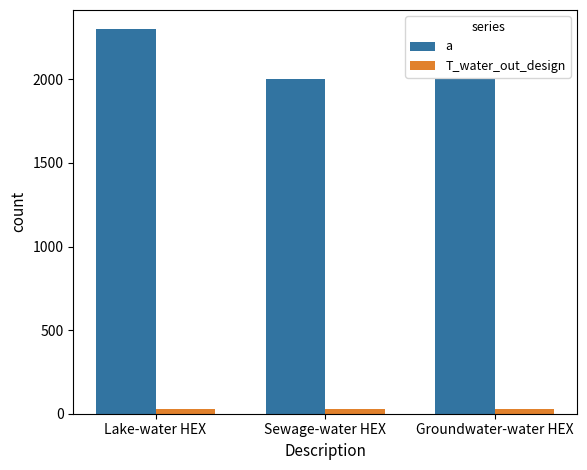

What is the sum of all T_water_out_design values?

82